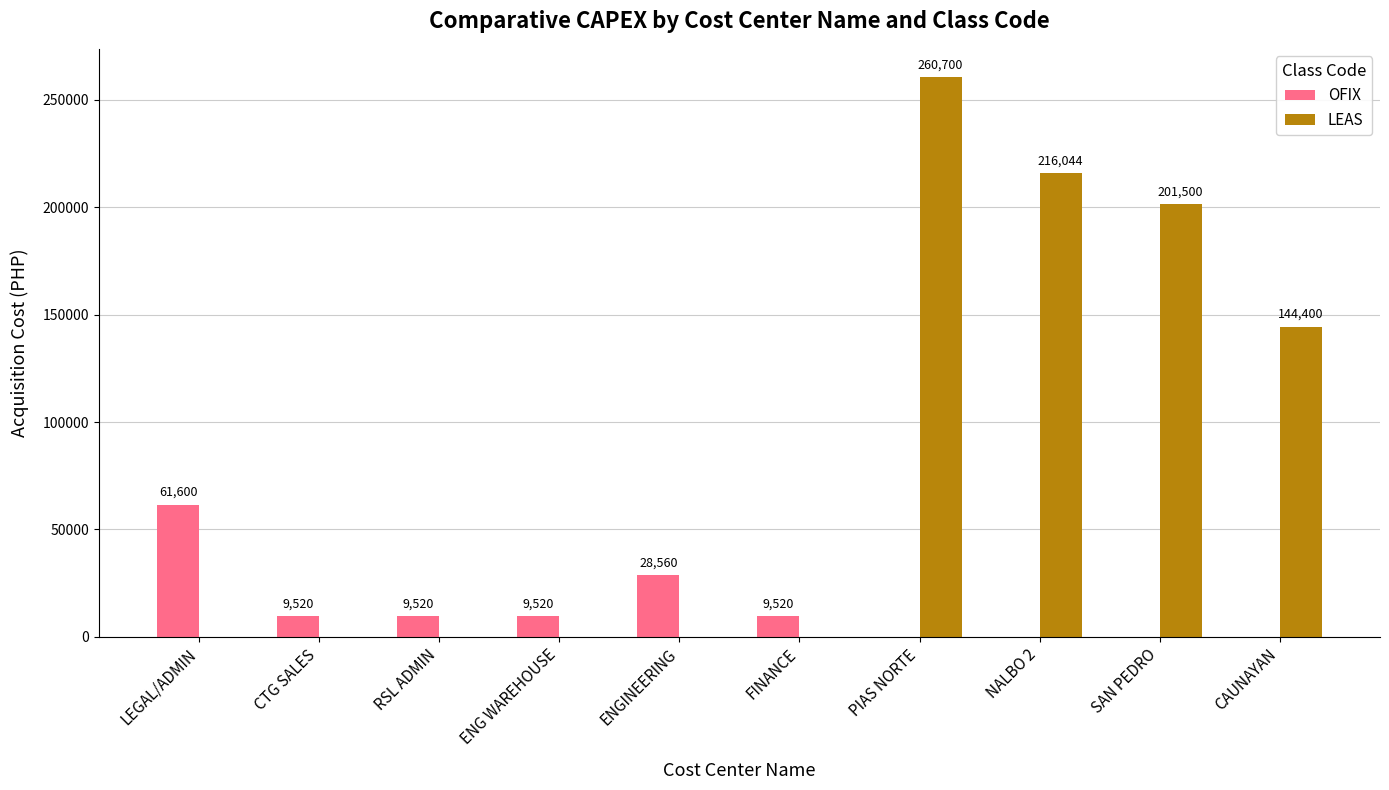

Which label corresponds to the largest value in the chart?

PIAS NORTE